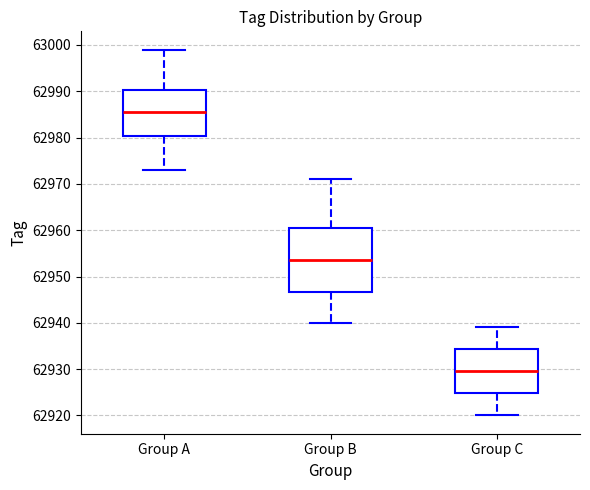

Reading left to right, read every box against the y-axis: the position of its median line, the range the box covers, and the ends of its whiskers. The values are not printed on the chart, so give them approximately, as read against the axis.

Group A: median 62986, box 62980 to 62990, whiskers 62973 to 62999
Group B: median 62954, box 62947 to 62961, whiskers 62940 to 62971
Group C: median 62930, box 62925 to 62934, whiskers 62920 to 62939